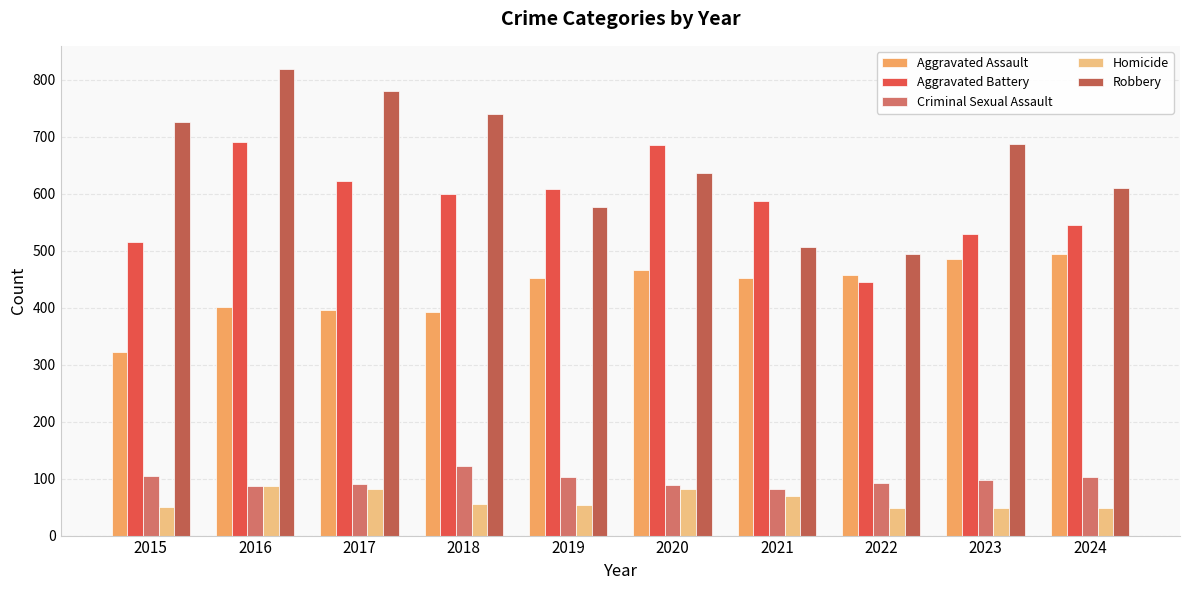

Which series has the largest total across all categories?

Robbery